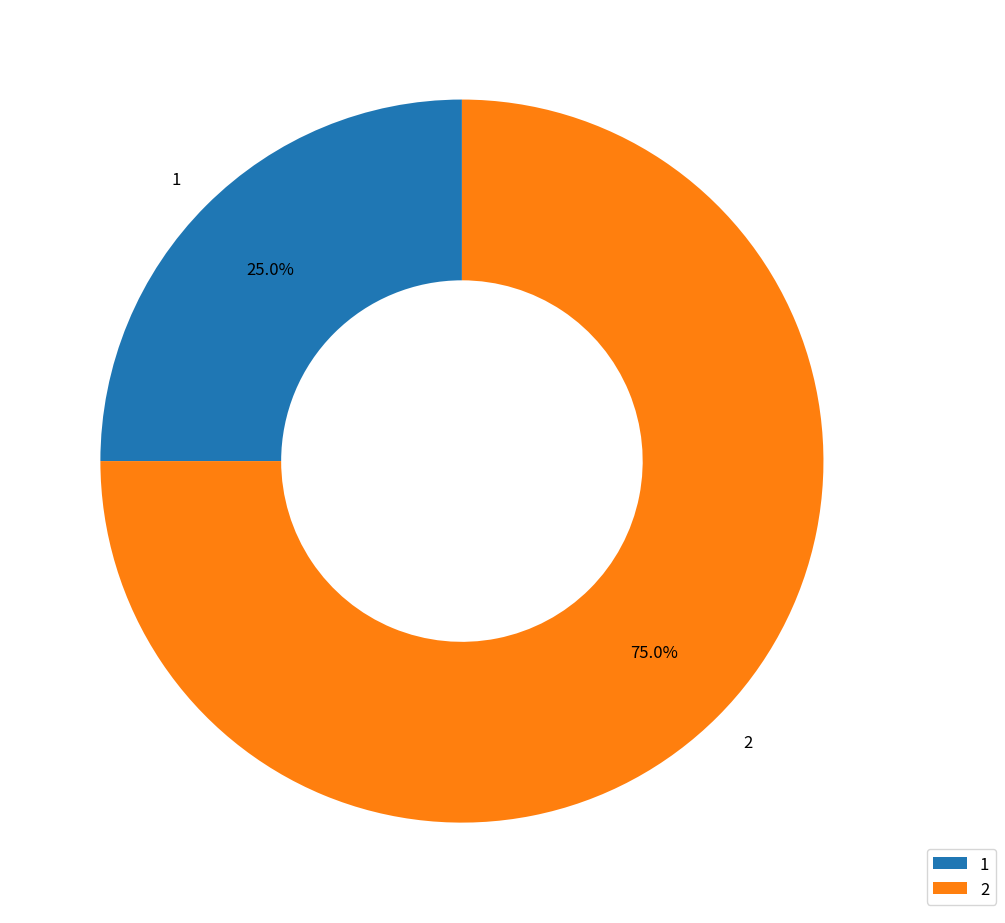

Is it true that 2 is 86% of the pie?

False